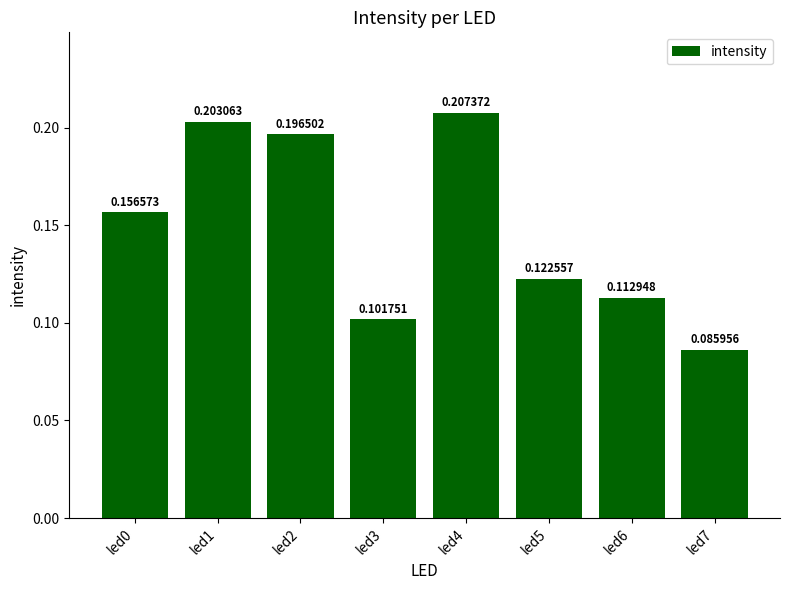

What is the change in value from led1 to led6?

-0.1